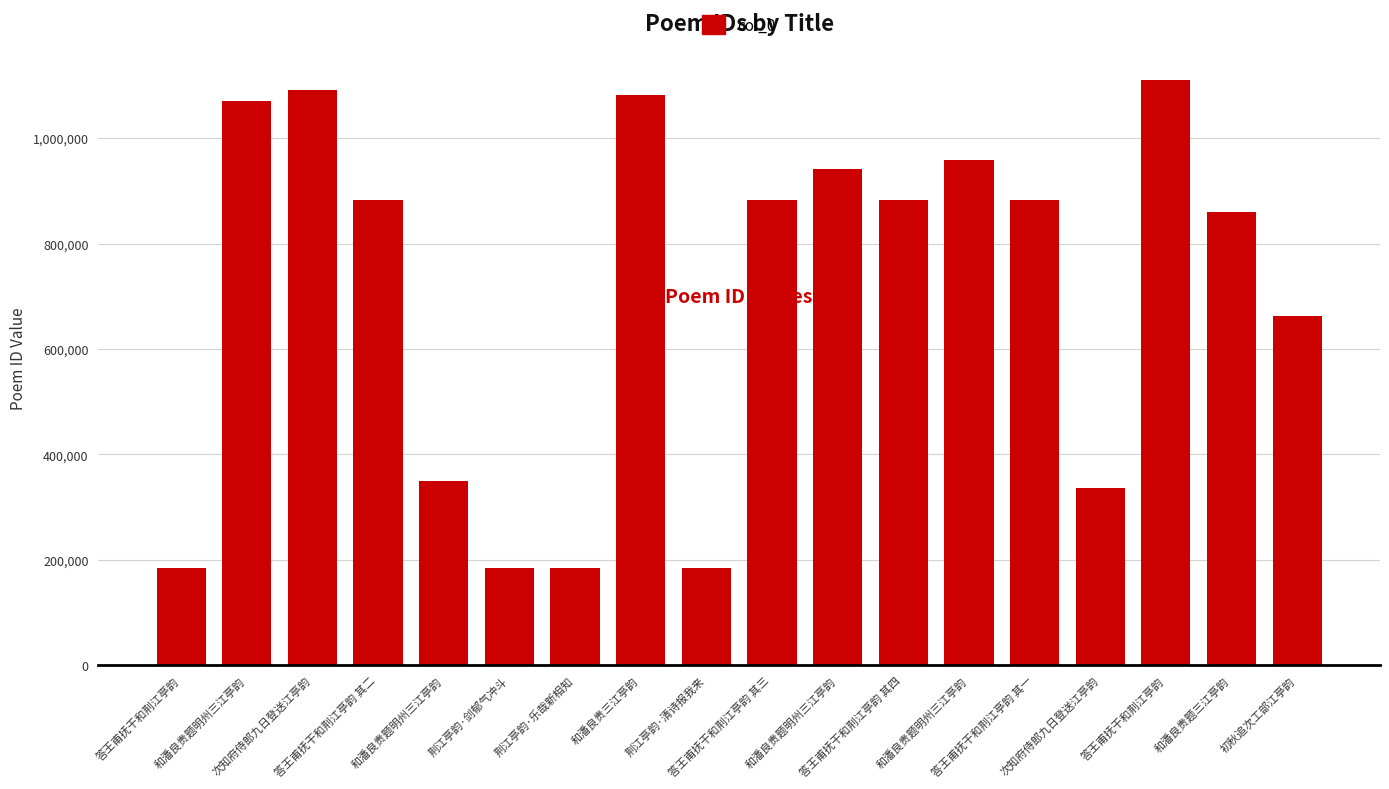

How many data points are less than 883177?

9